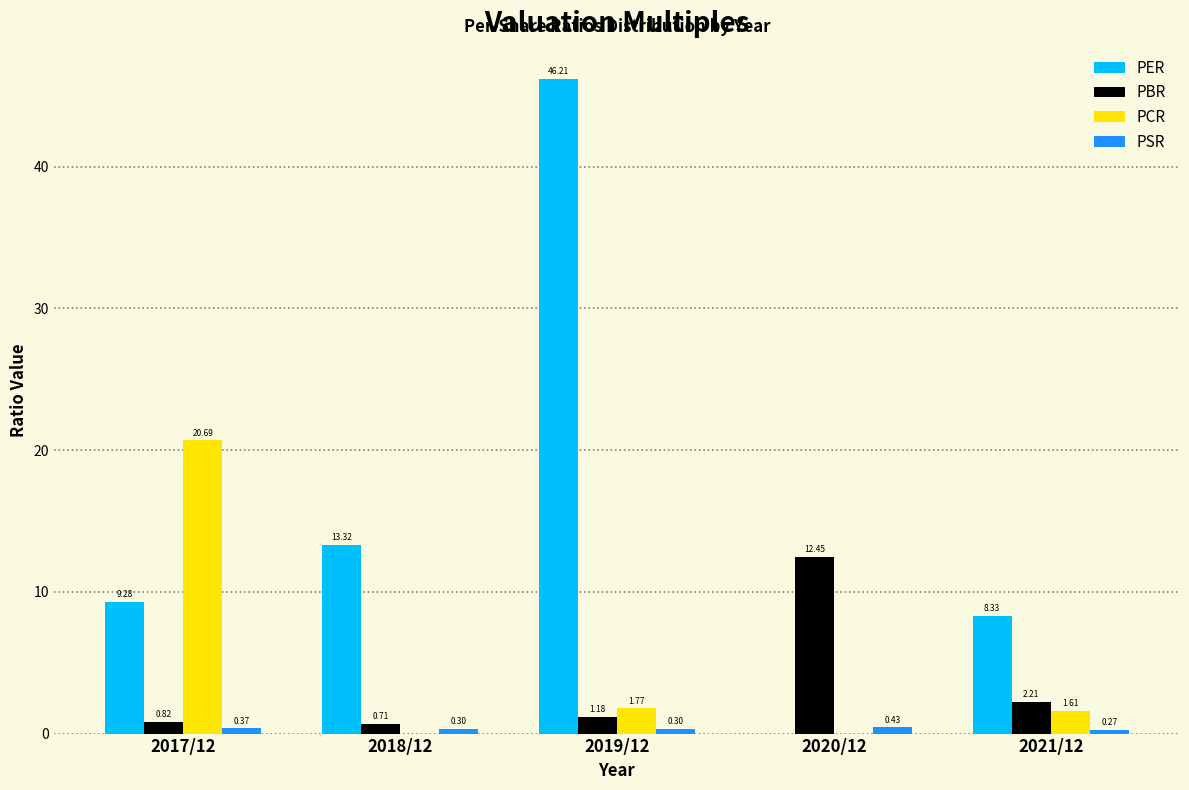

What is the sum of the PBR values at 2020/12 and 2019/12?

13.6